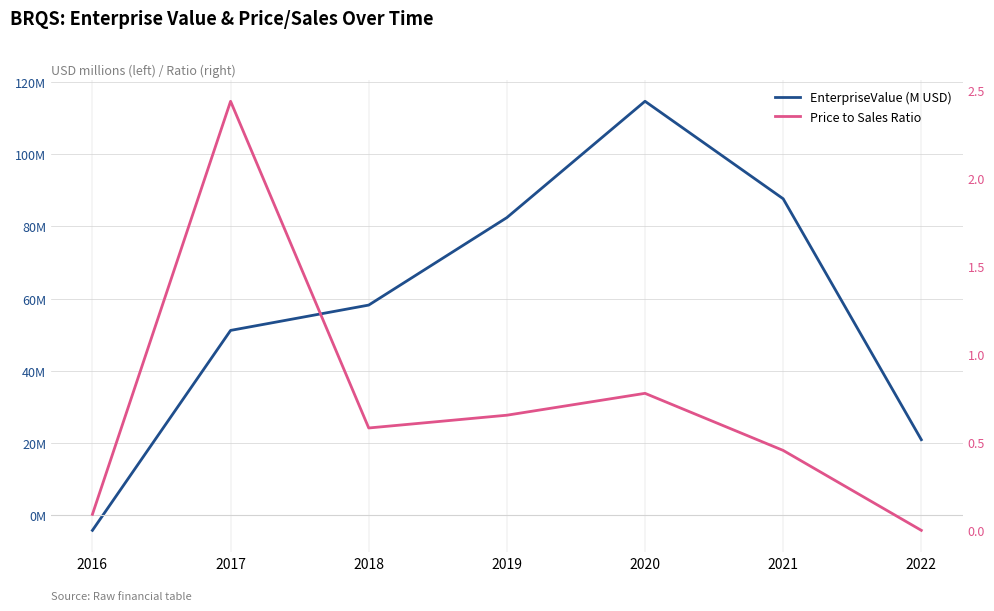

How many interior local valleys does the Price to Sales Ratio series have?

1